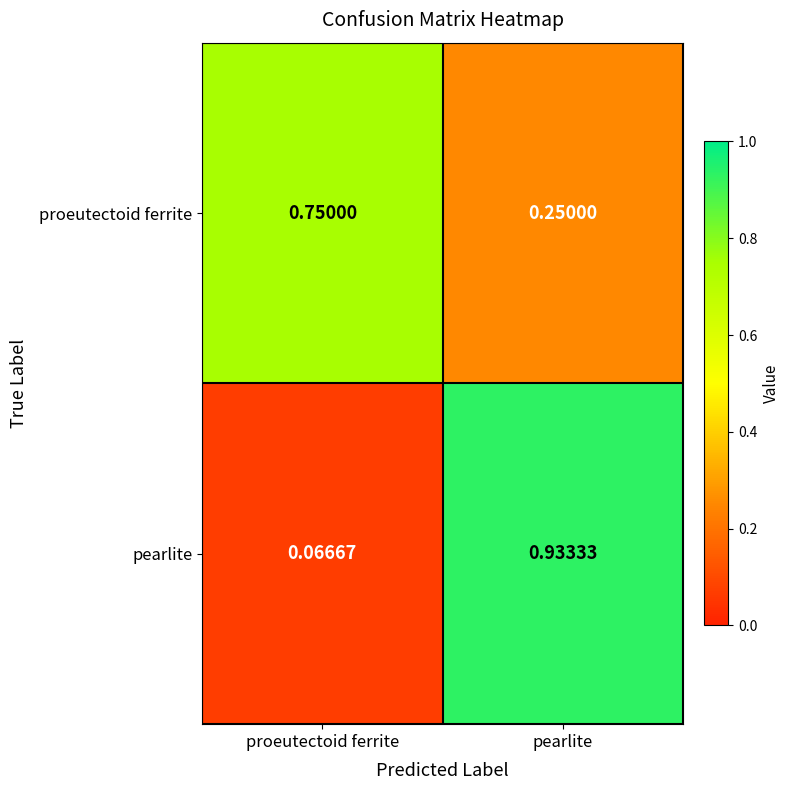

Which series changed the most between proeutectoid ferrite and pearlite?

pearlite